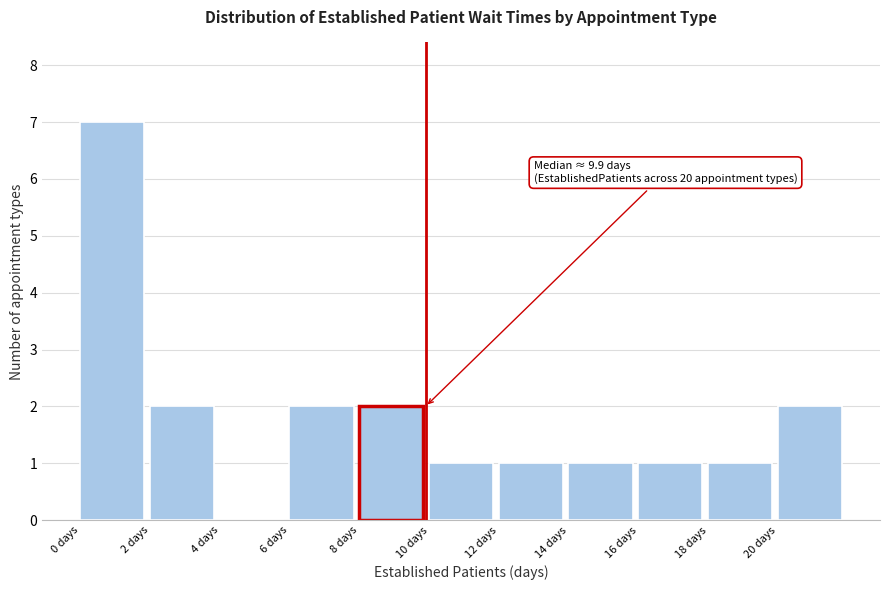

Which range on the x-axis has the tallest bar?

0 to 2